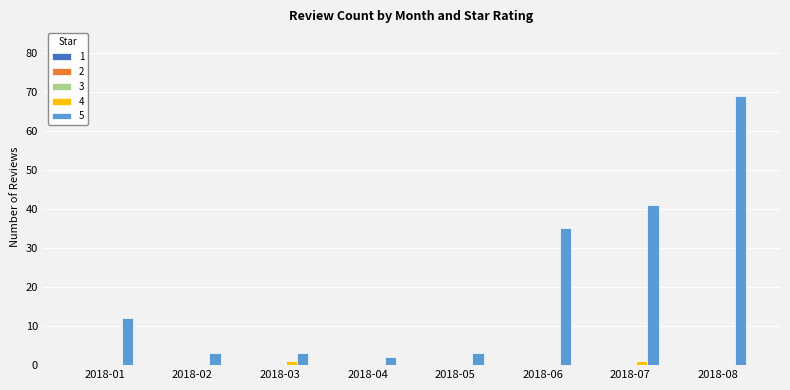

At which label does 5 reach its peak?

2018-08